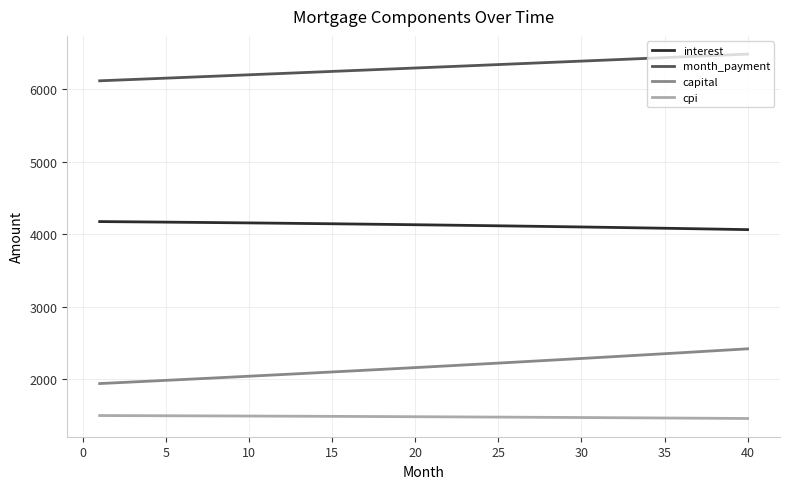

Which series has the largest total across all categories?

month_payment